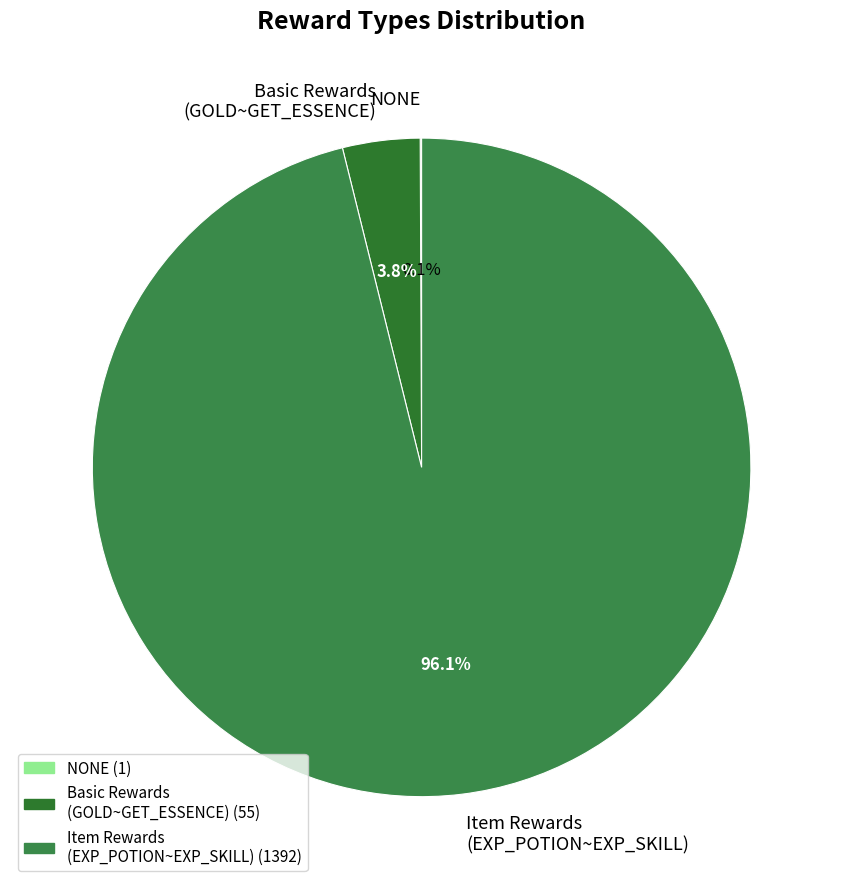

What is the largest slice in the pie chart?

Item Rewards (EXP_POTION~EXP_SKILL)